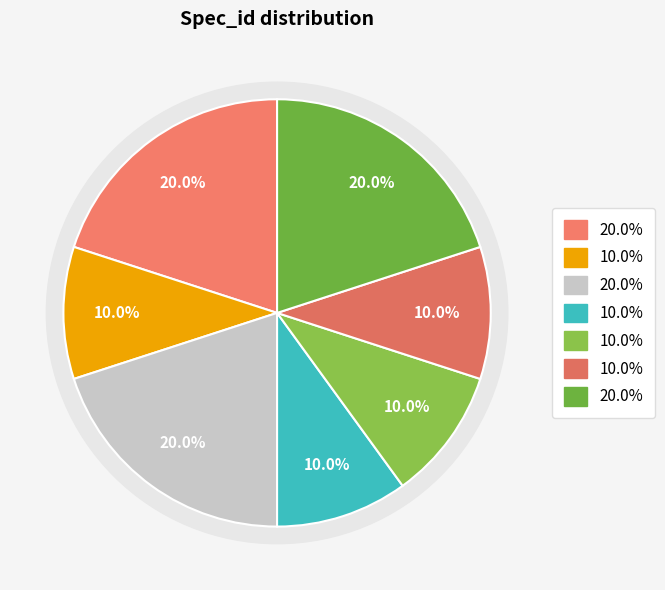

The 5 slice represents 1% of the pie. True or false?

False